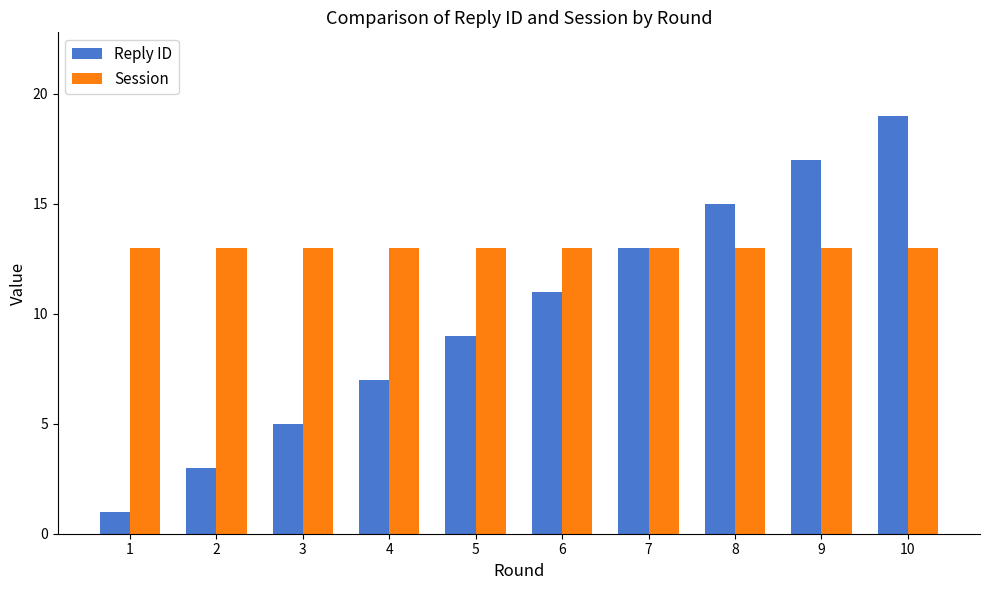

Reading left to right, transcribe all the data shown in this chart.

Reply ID: 1=1	2=3	3=5	4=7	5=9	6=11	7=13	8=15	9=17	10=19
Session: 1=13	2=13	3=13	4=13	5=13	6=13	7=13	8=13	9=13	10=13